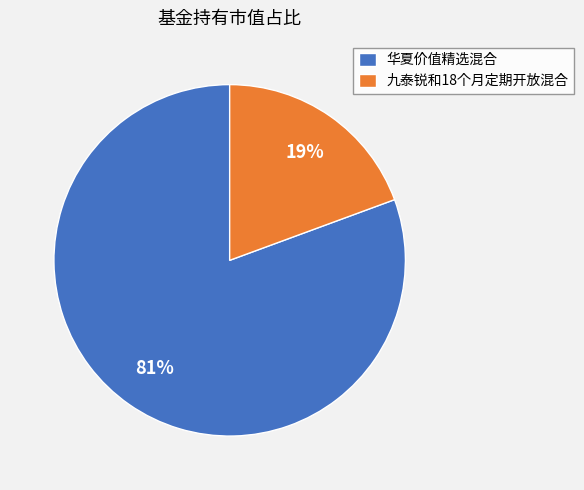

Which category accounts for the majority?

华夏价值精选混合